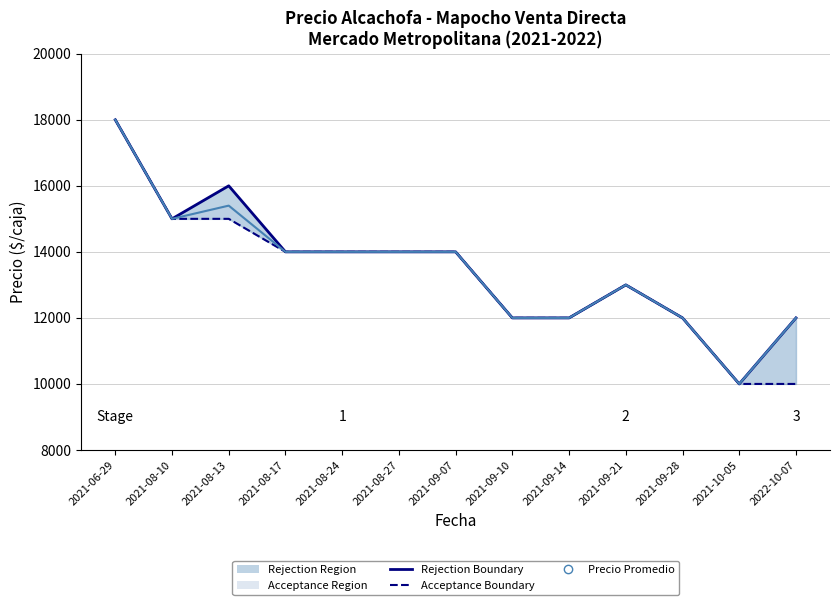

What is the label of the 6th point from the left?

2021-08-27